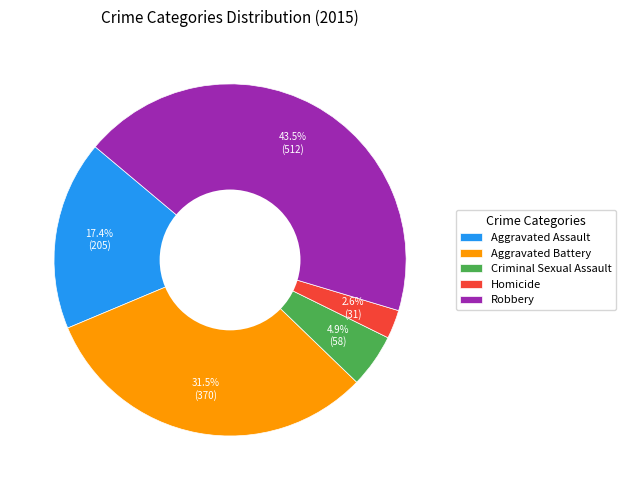

Is there a majority slice in this chart?

No